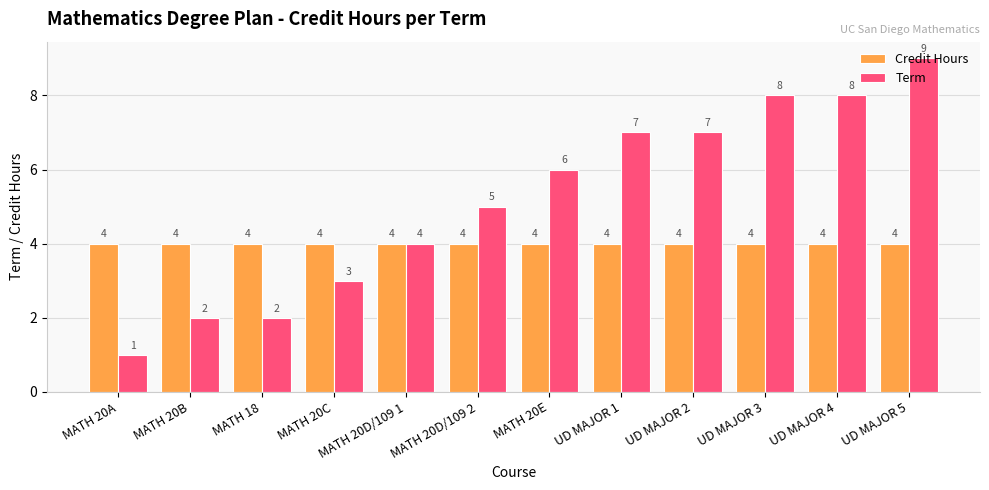

Rank the series by their average value, from lowest to highest.

Credit Hours, Term